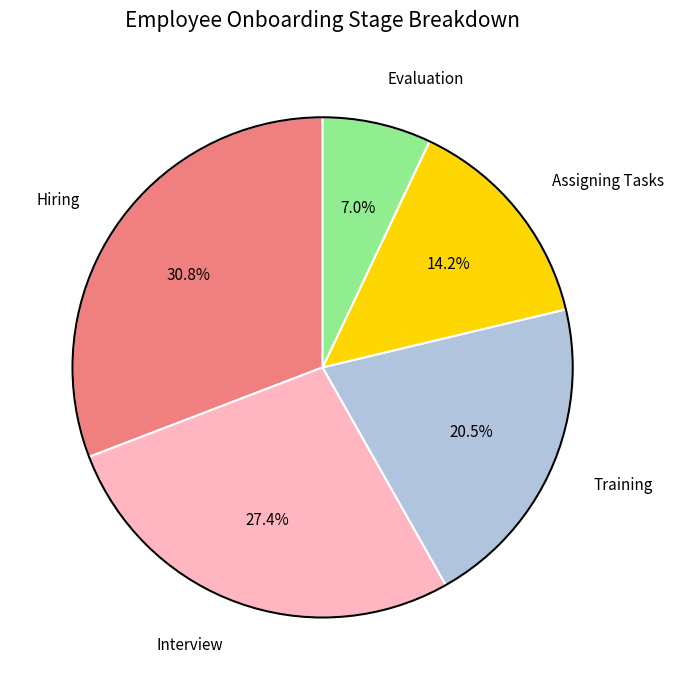

Approximately how many times larger is the value at Hiring compared to Assigning Tasks?

2.2